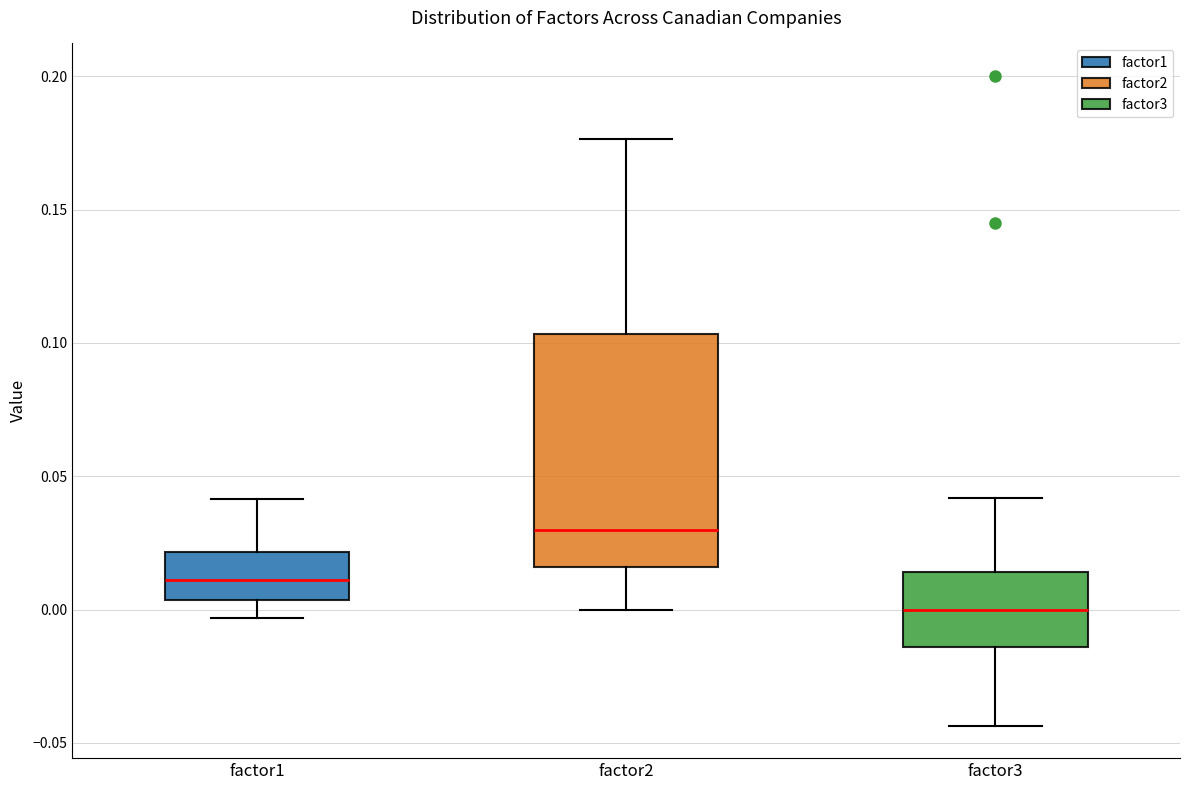

Reading left to right, transcribe this box plot: for each box, give where its median line is, the range the box spans, and where its two whiskers end, as read against the y-axis. The values are not printed on the chart, so give them approximately, as read against the axis.

factor1: median 0.010, box 0.005 to 0.020, whiskers -0.005 to 0.040
factor2: median 0.030, box 0.015 to 0.105, whiskers 0.000 to 0.175
factor3: median 0.000, box -0.015 to 0.015, whiskers -0.045 to 0.040